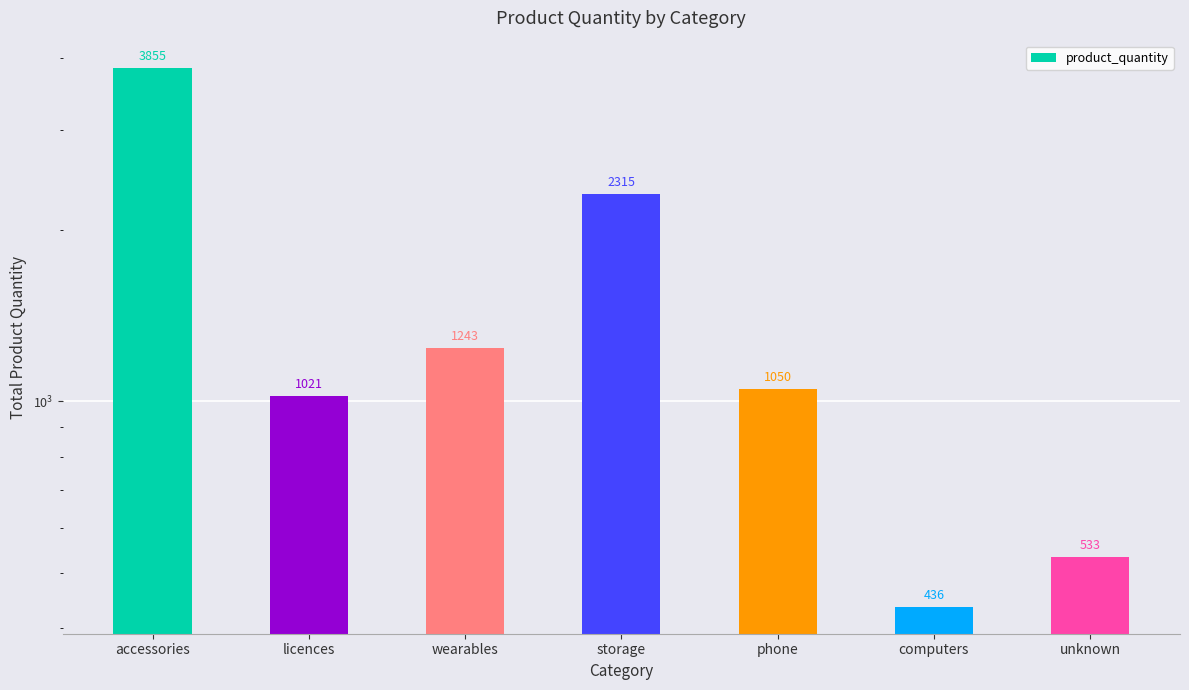

What is the label of the 7th bar from the left?

unknown